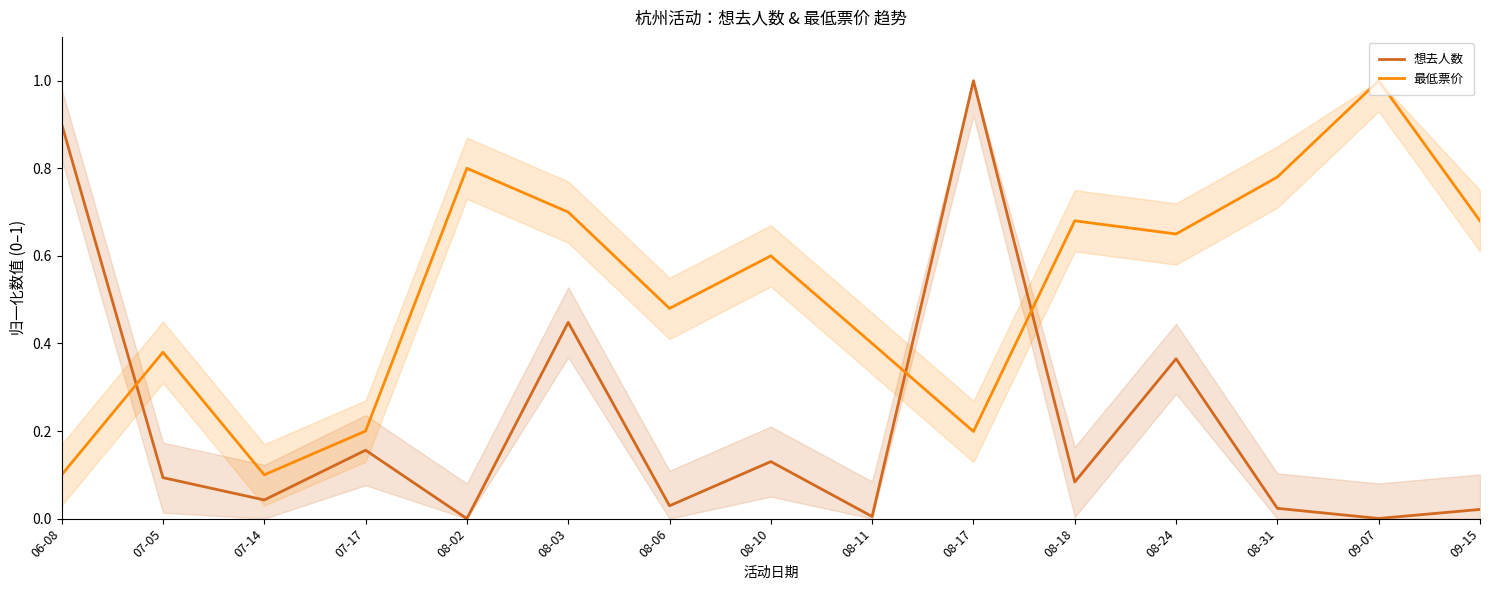

Between 08-11 and 08-03, which is larger?

08-03